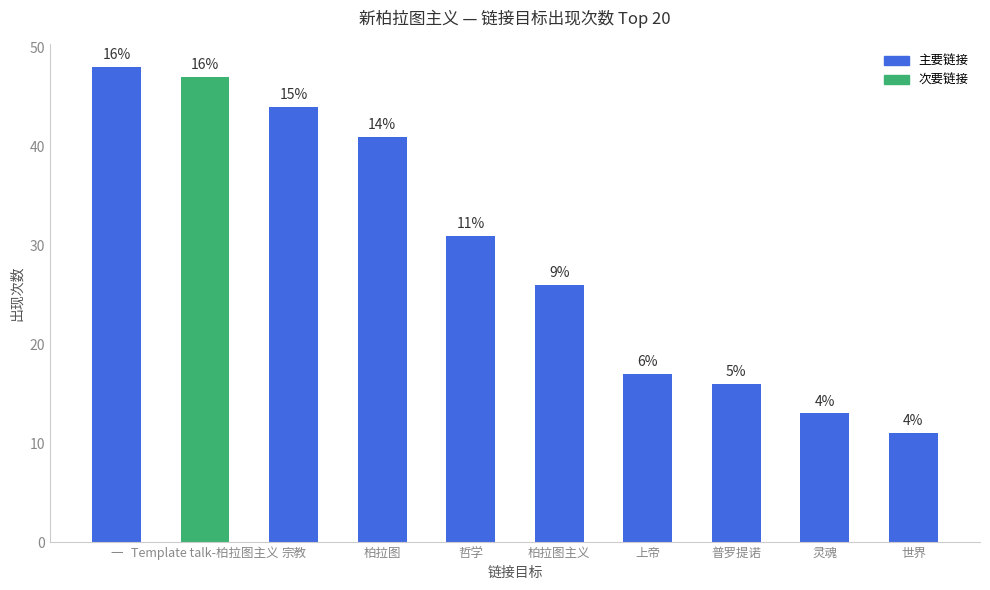

How many bars are there in total?

10